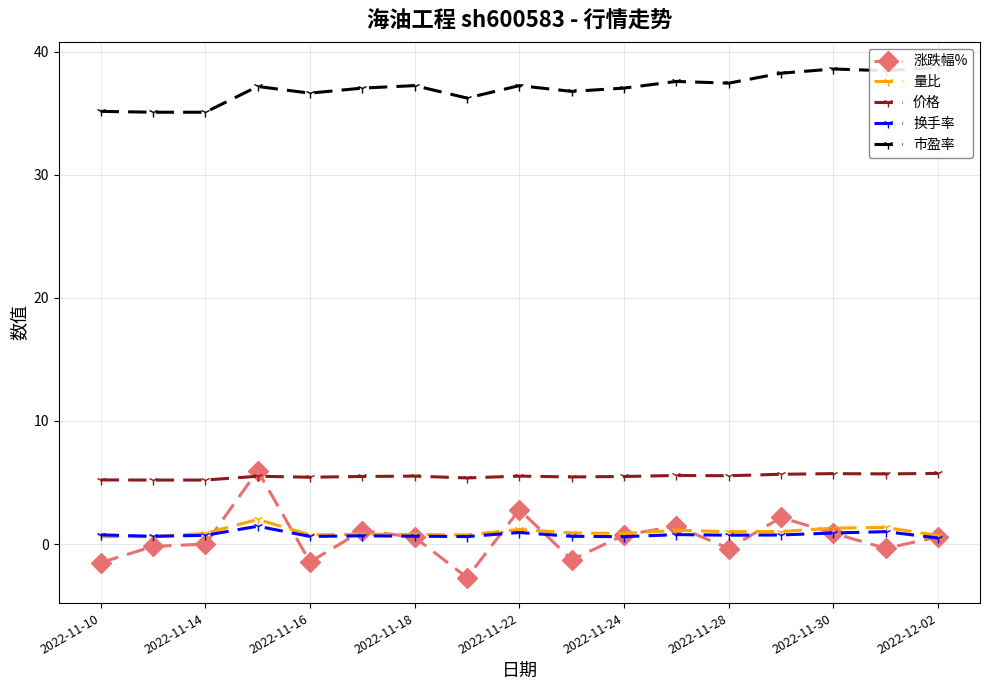

Rank the series by their maximum value, from lowest to highest.

换手率, 量比, 价格, 涨跌幅%, 市盈率